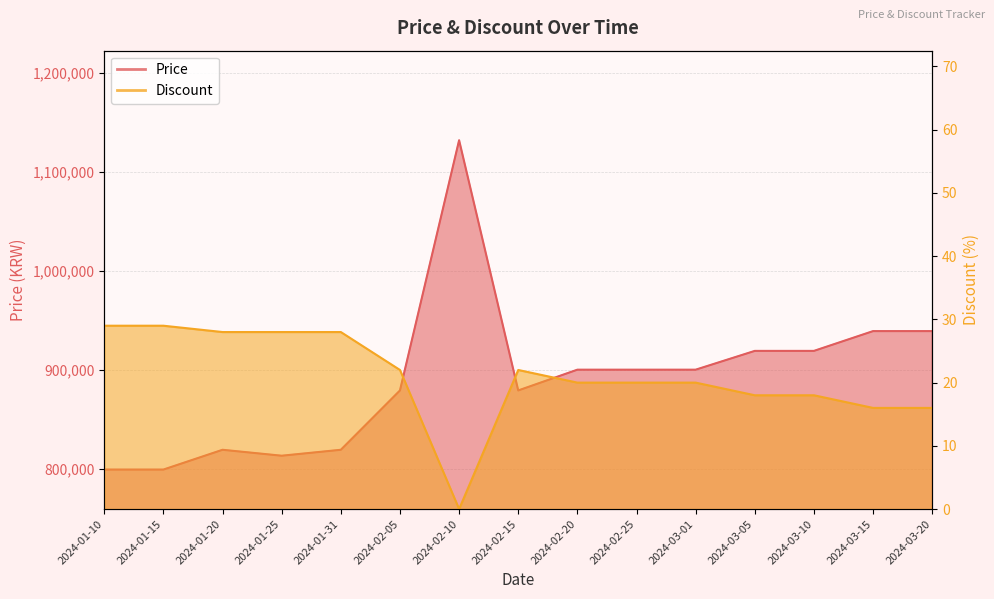

In Price, how many points are lower than both neighbors (excluding endpoints)?

2